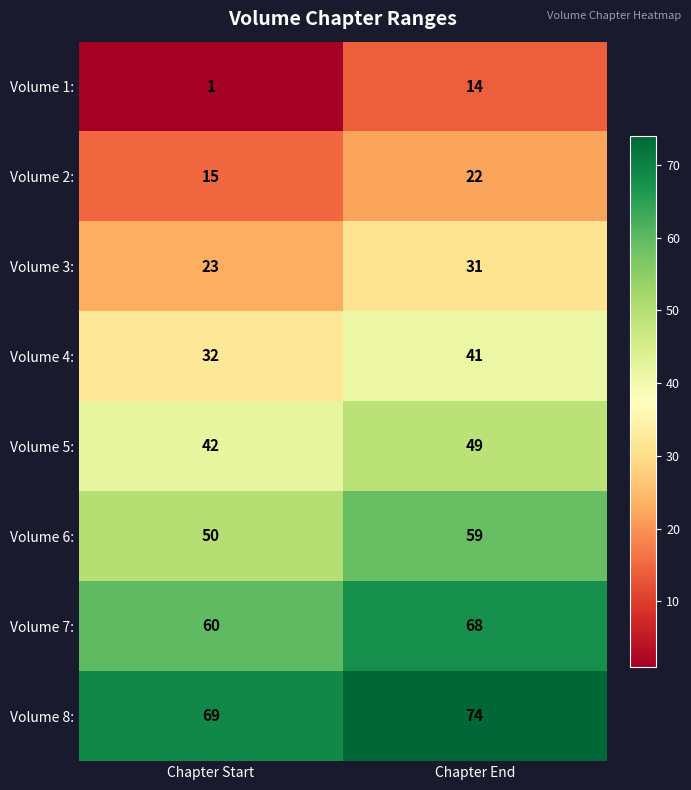

What is the spread (max minus min) of values at Chapter Start?

68